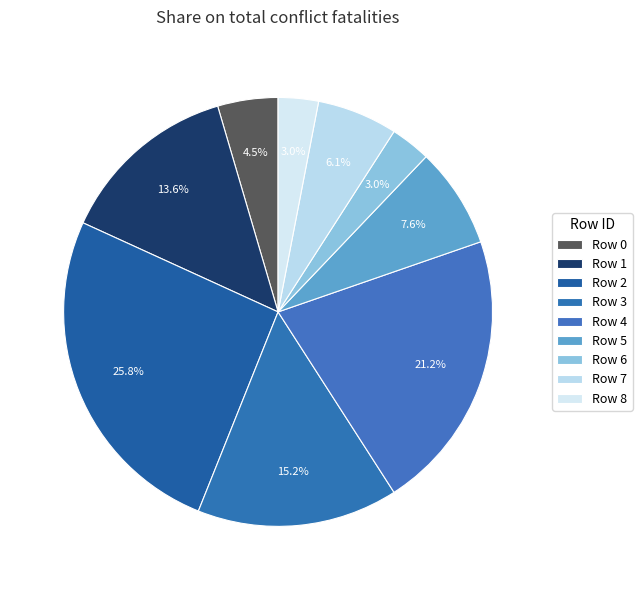

Rank the categories by value from highest to lowest.

Row 2, Row 4, Row 3, Row 1, Row 5, Row 7, Row 0, Row 6, Row 8